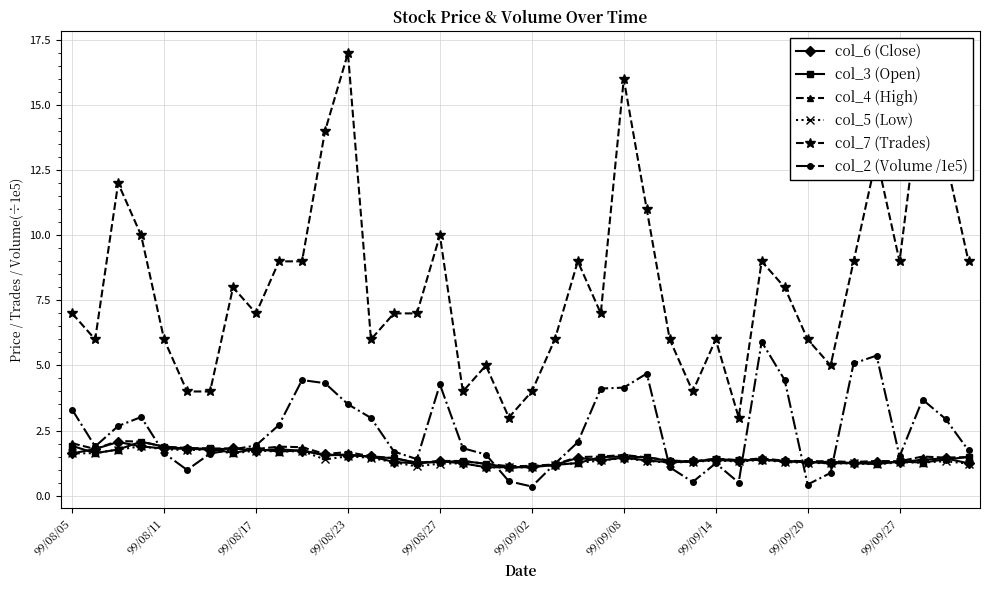

Which series has the largest total across all categories?

col_7 (Trades)